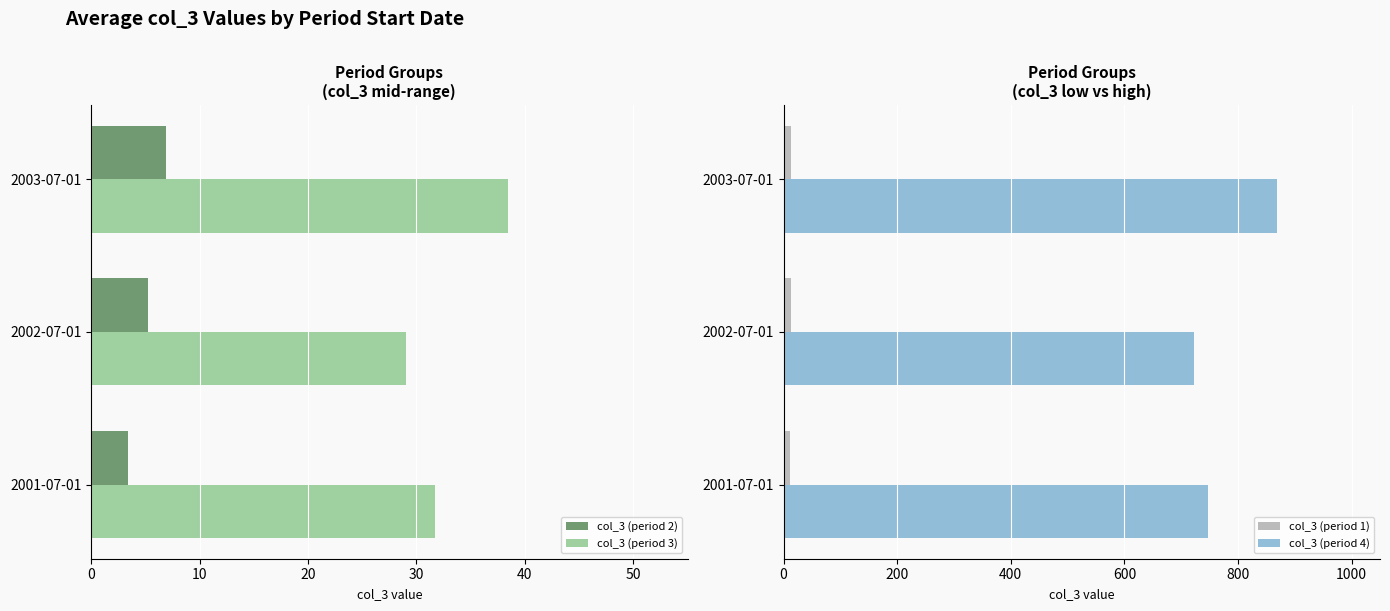

Read the col_3 (period 2) value at 2001-07-01.

3.4